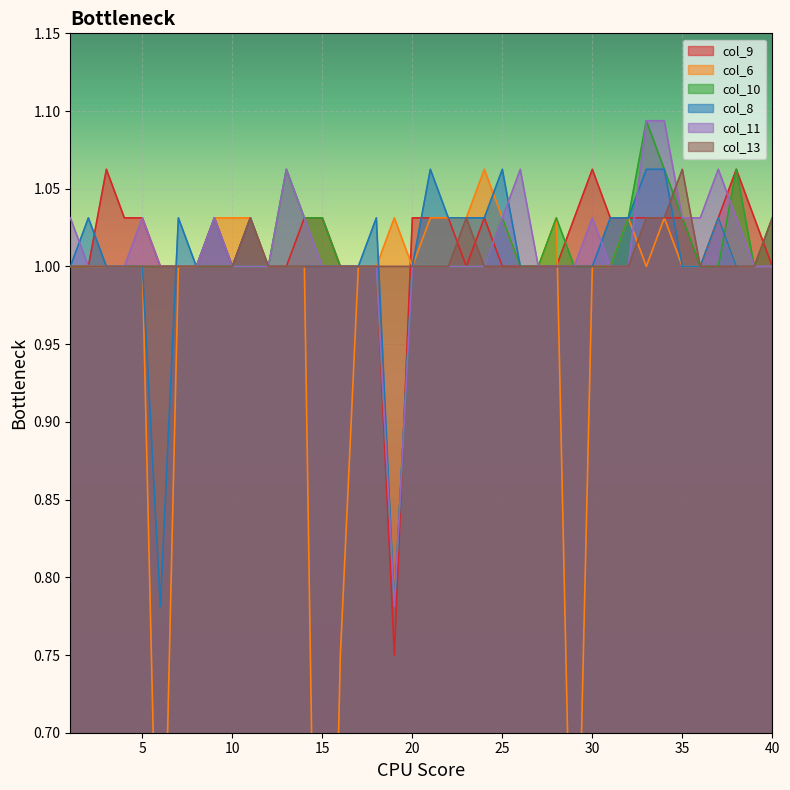

At which category is the sum across all series the highest?

33